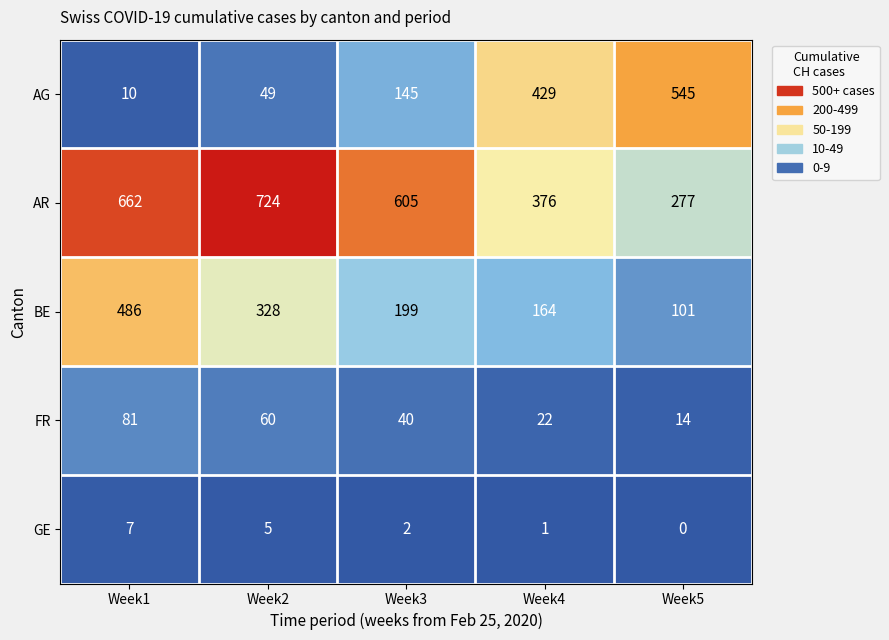

At which category is the sum across all series the highest?

Week1